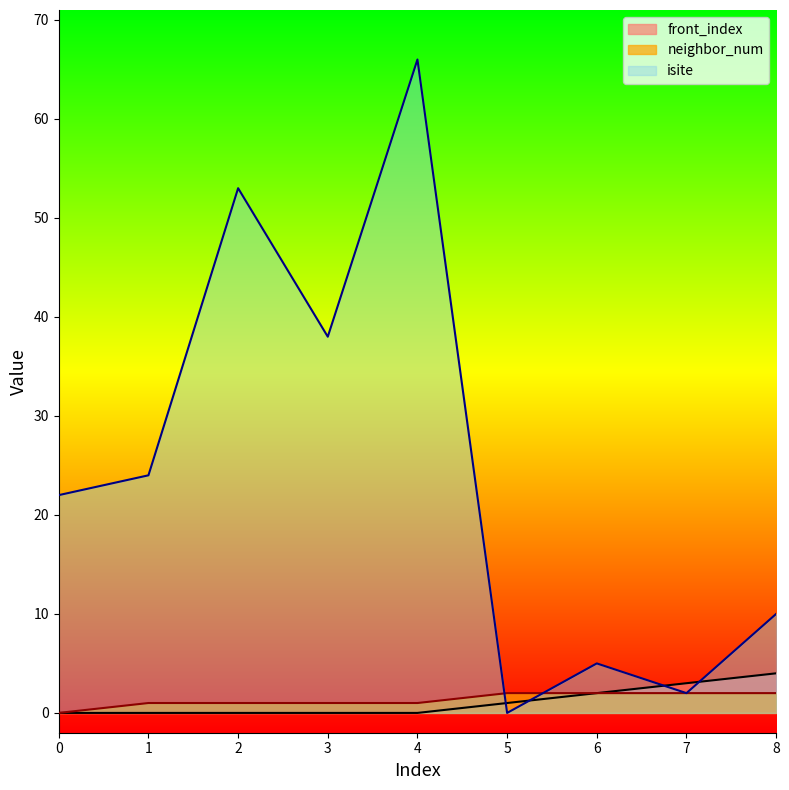

True or false: front_index and neighbor_num intersect in this chart.

False